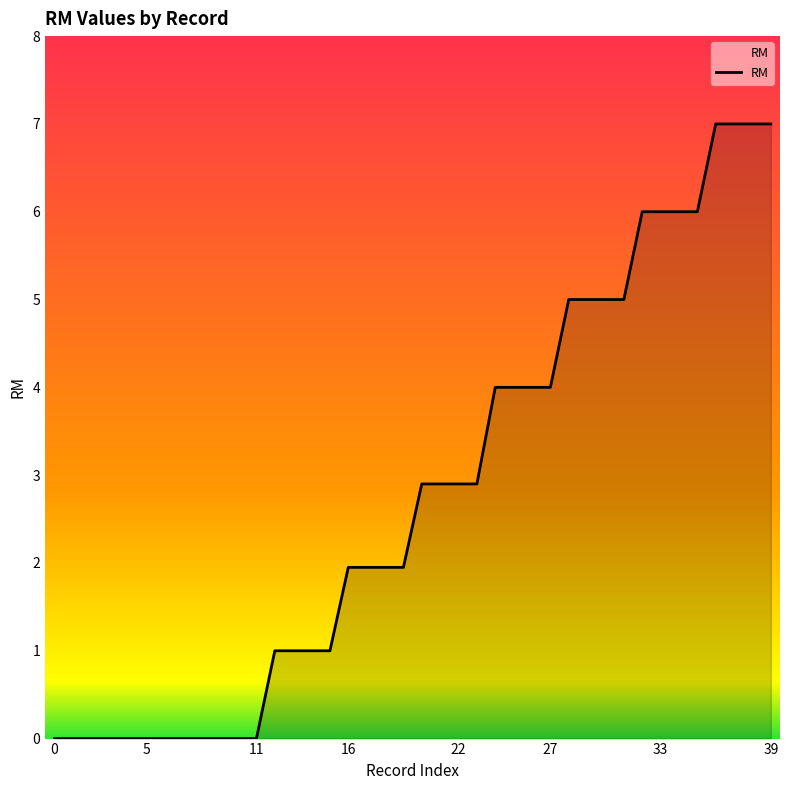

What is the difference between the maximum and minimum values?

7.0